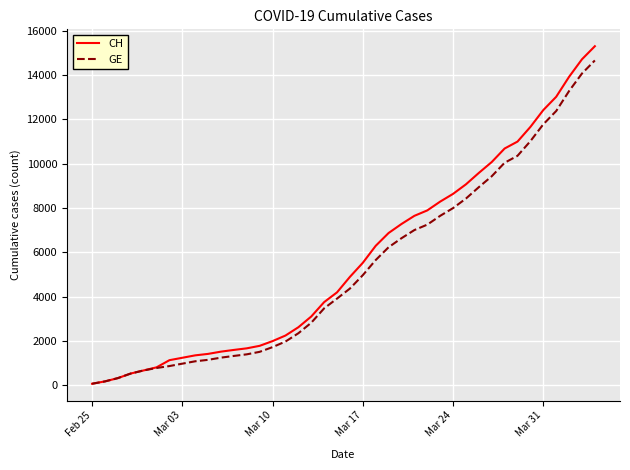

Which series has the largest range (max minus min)?

CH